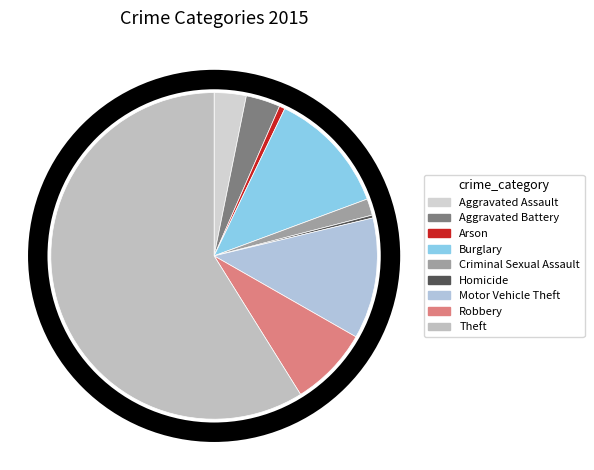

Which slice represents more than half of the pie?

Theft